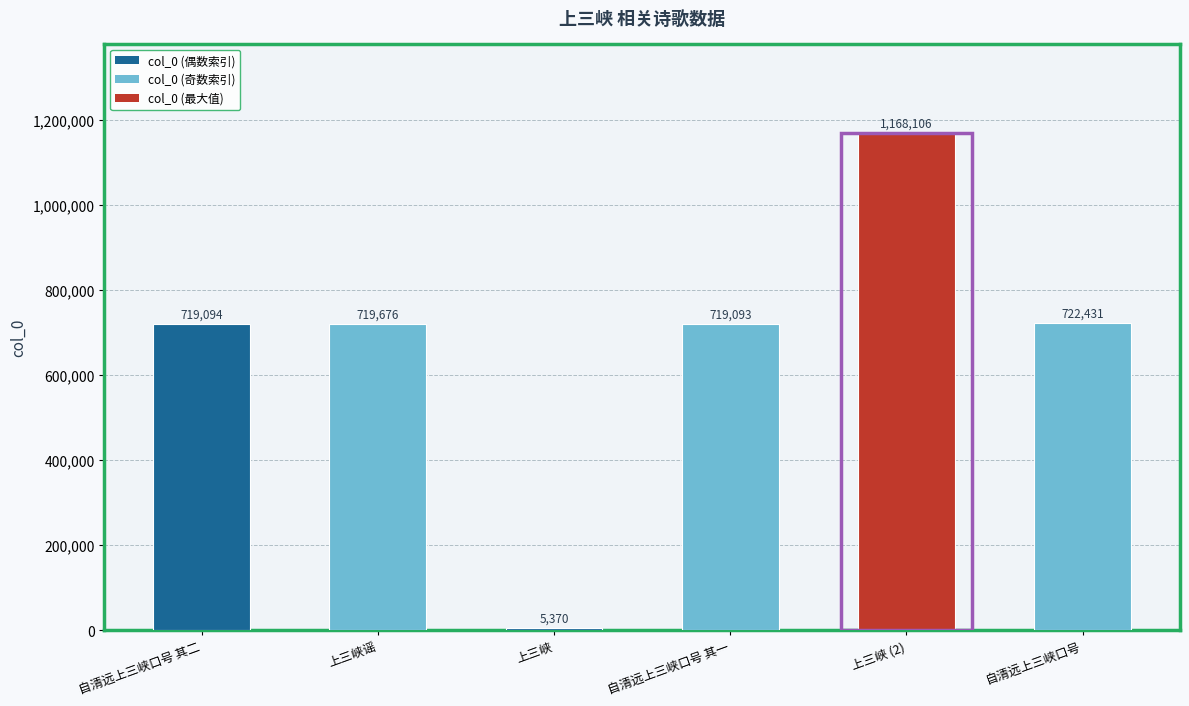

The chart shows a value of 1168106 at 上三峡 (2). True or false?

True